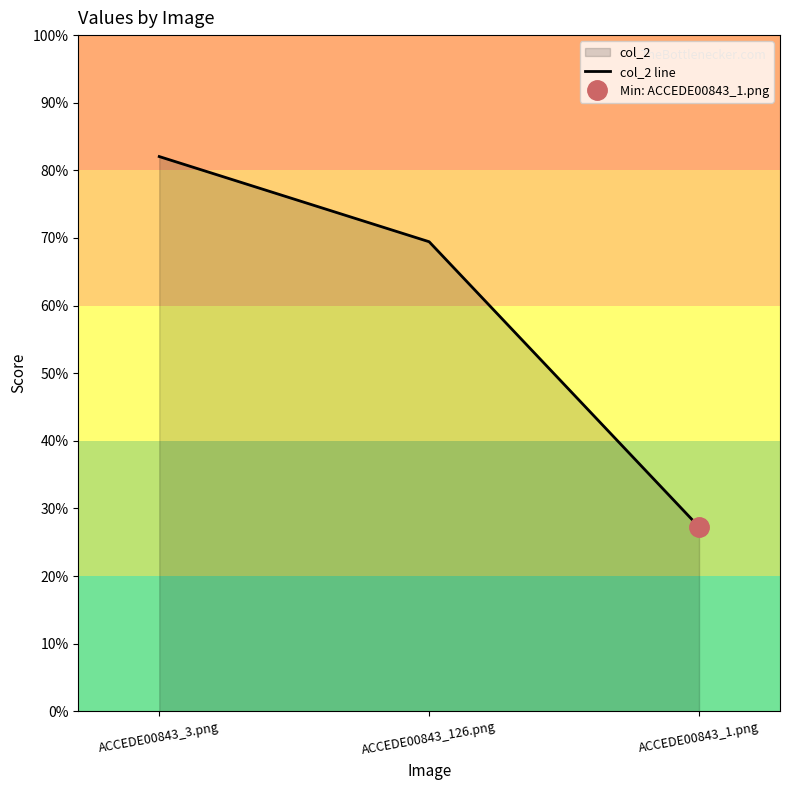

What is the approximate value at ACCEDE00843_126.png?

0.7